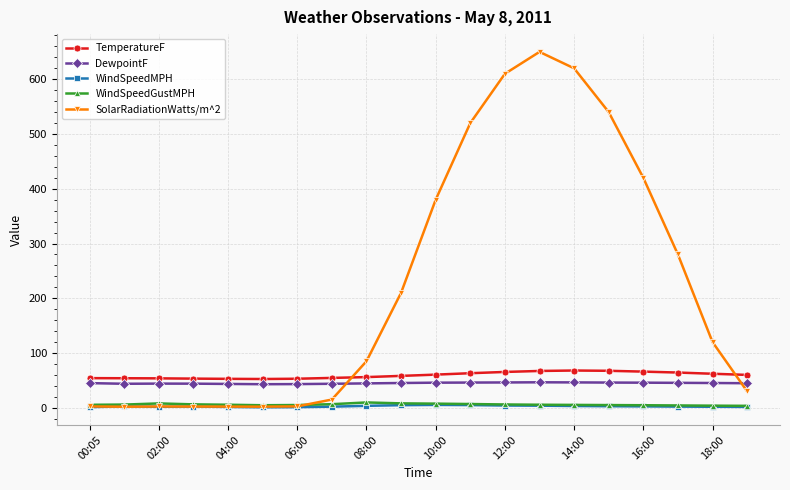

What is the maximum value for WindSpeedMPH?

5.2